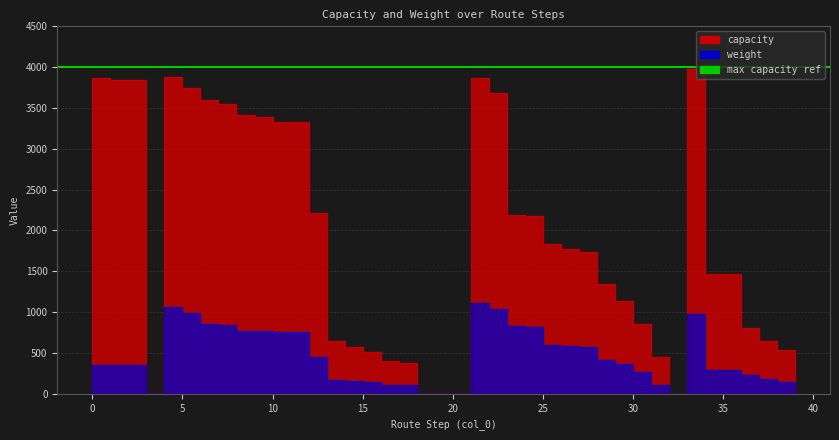

At which category is the sum across all series the highest?

22